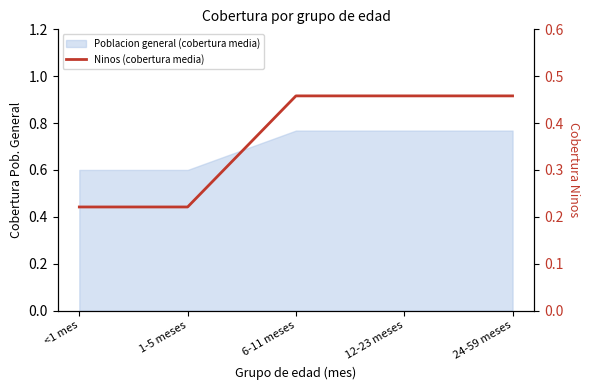

Reading left to right, extract all data points from this chart.

<1 mes=0.2	1-5 meses=0.2	6-11 meses=0.5	12-23 meses=0.5	24-59 meses=0.5